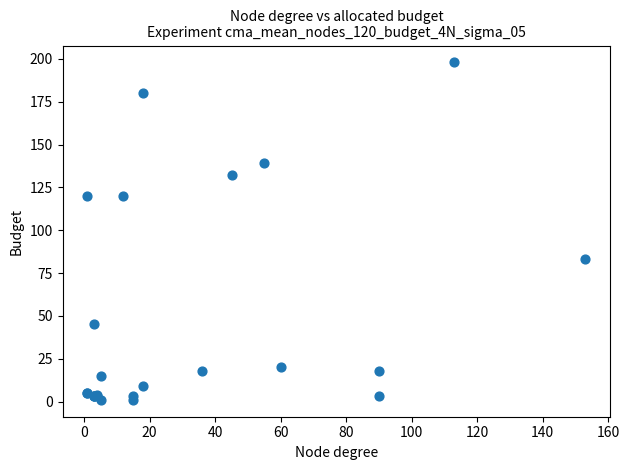

What Y value in the scatter plot is closest to 99?

83